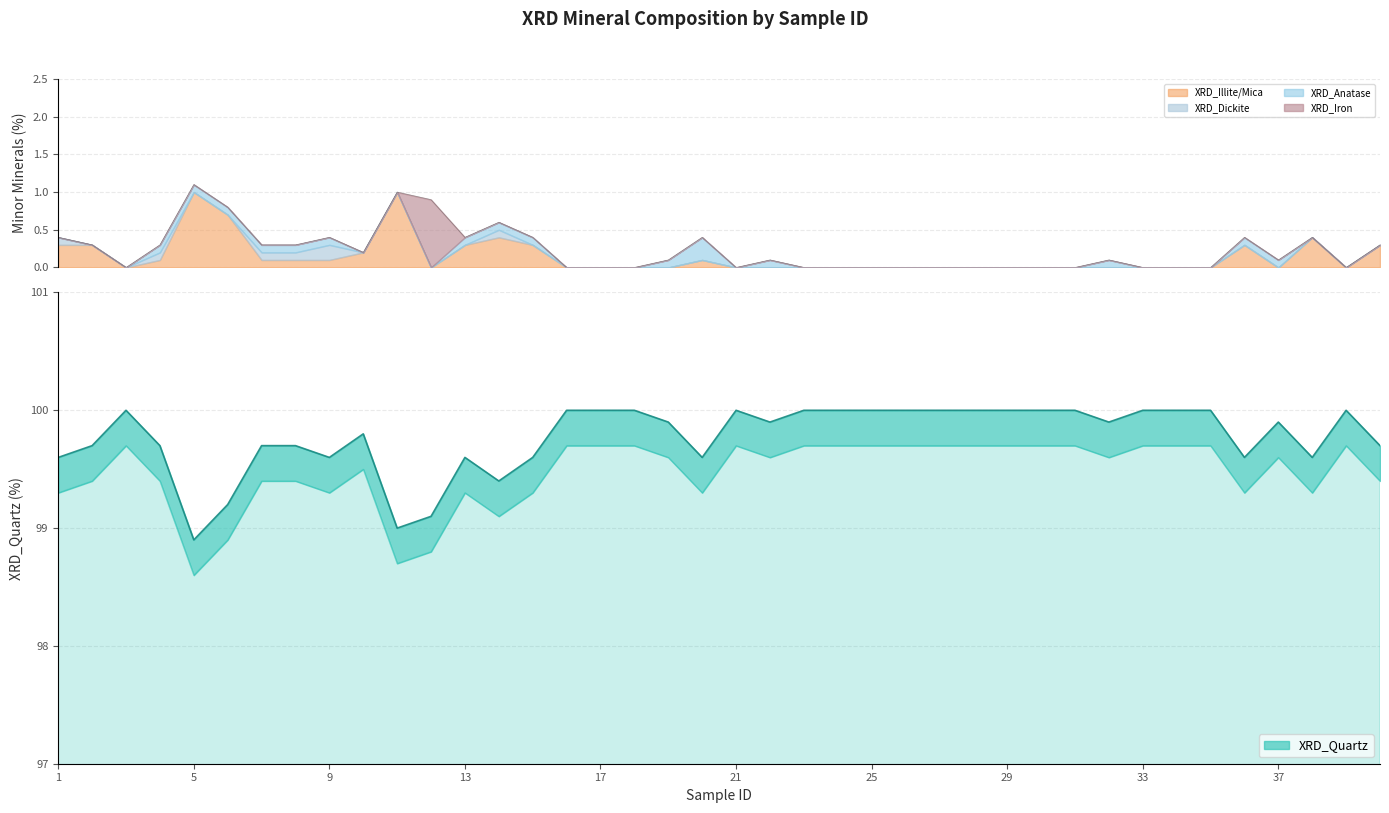

Is it true that XRD_Iron equals 0.4 at 37?

False